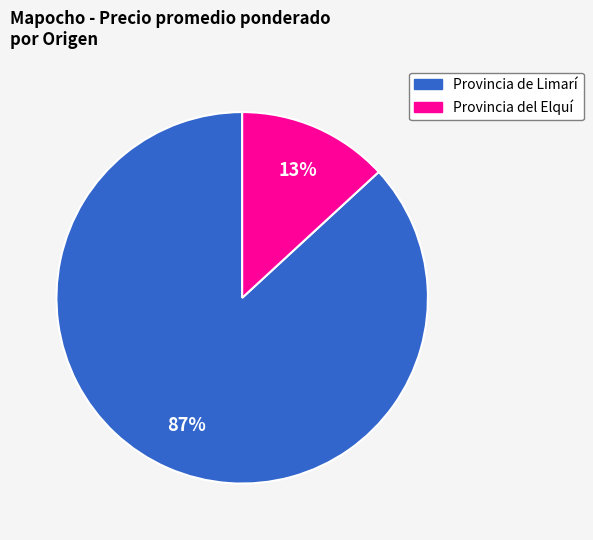

To the nearest percent, what is the combined percentage of Provincia del Elquí and Provincia de Limarí?

100%